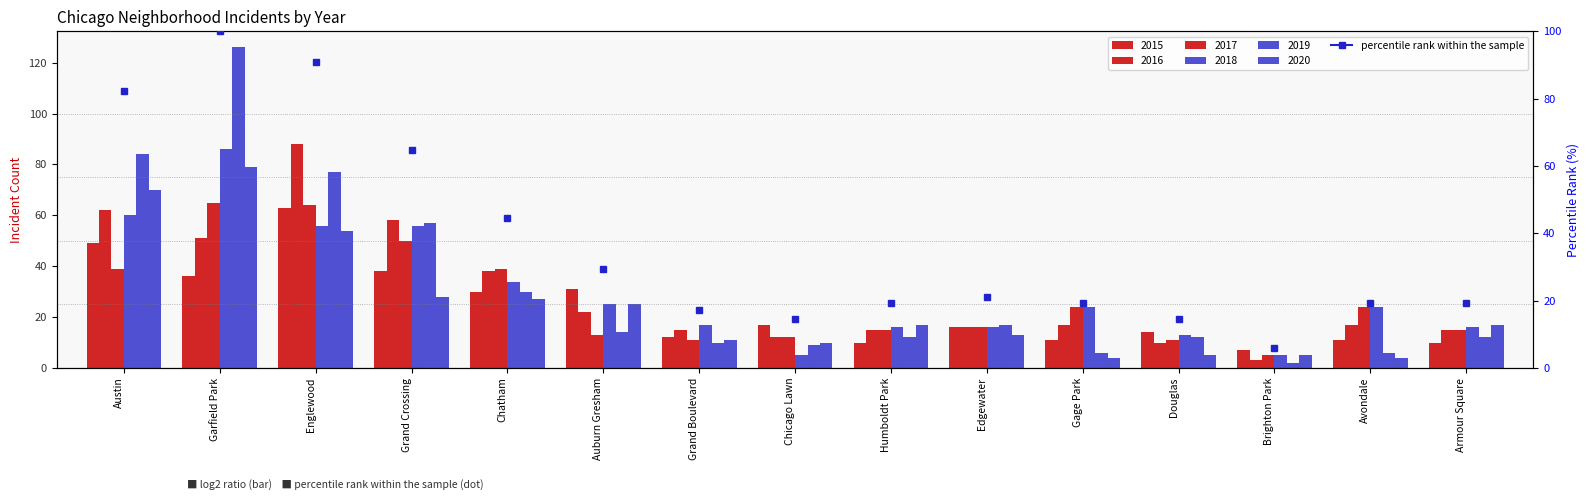

Which category has the lowest value in the 2018 series?

Chicago Lawn